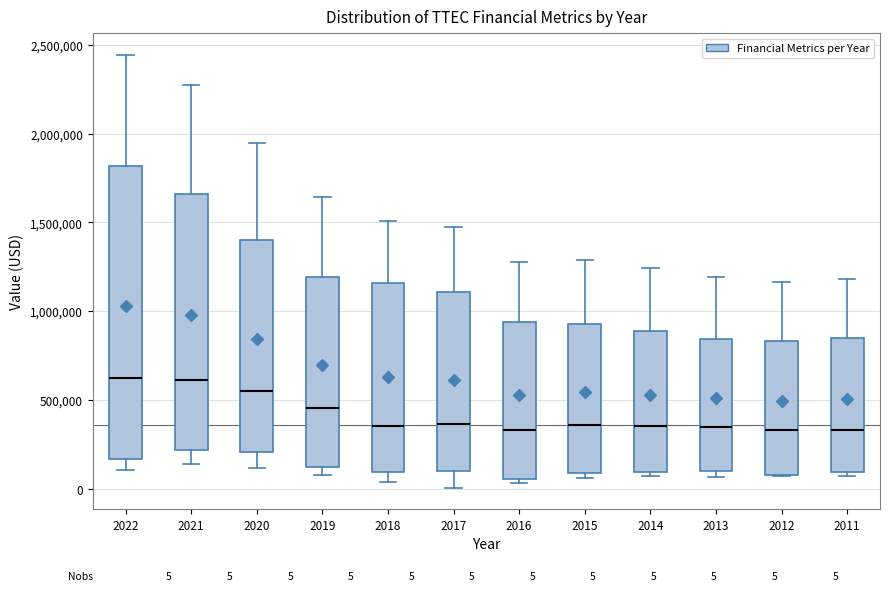

Comparing the boxes themselves (not the whiskers), which one is the tallest?

2022